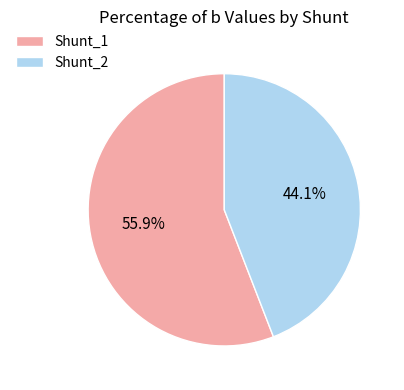

The Shunt_1 slice represents 56% of the pie. True or false?

True